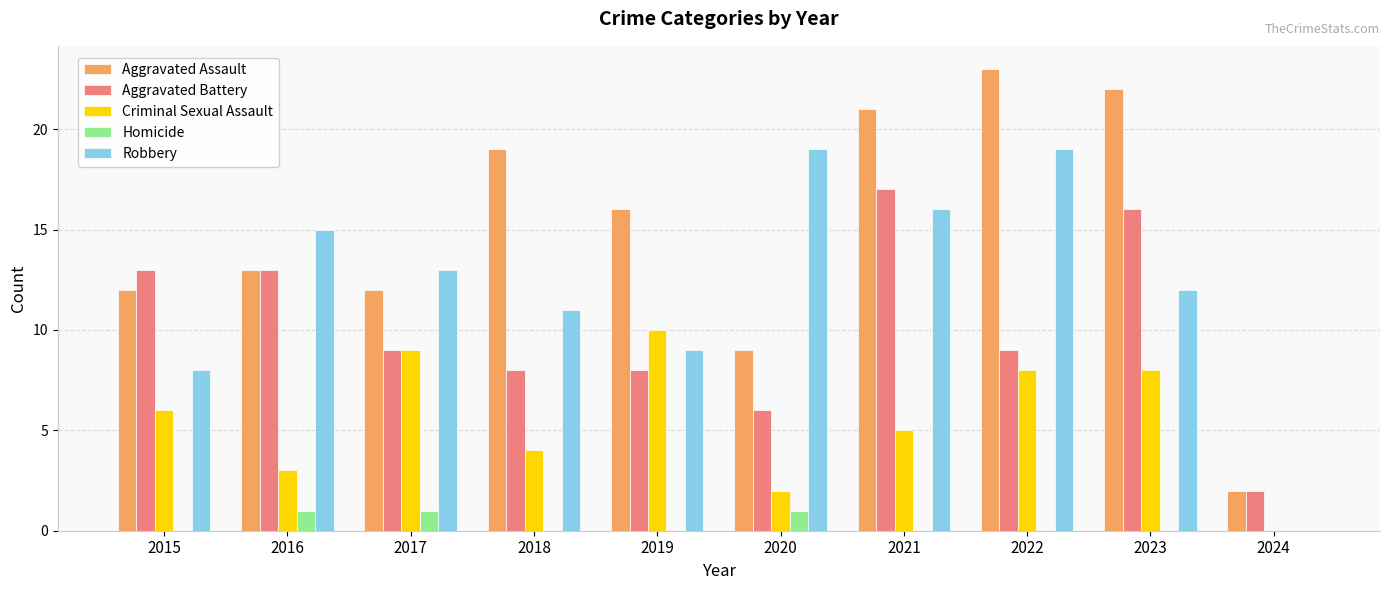

Which series has the largest range (max minus min)?

Aggravated Assault